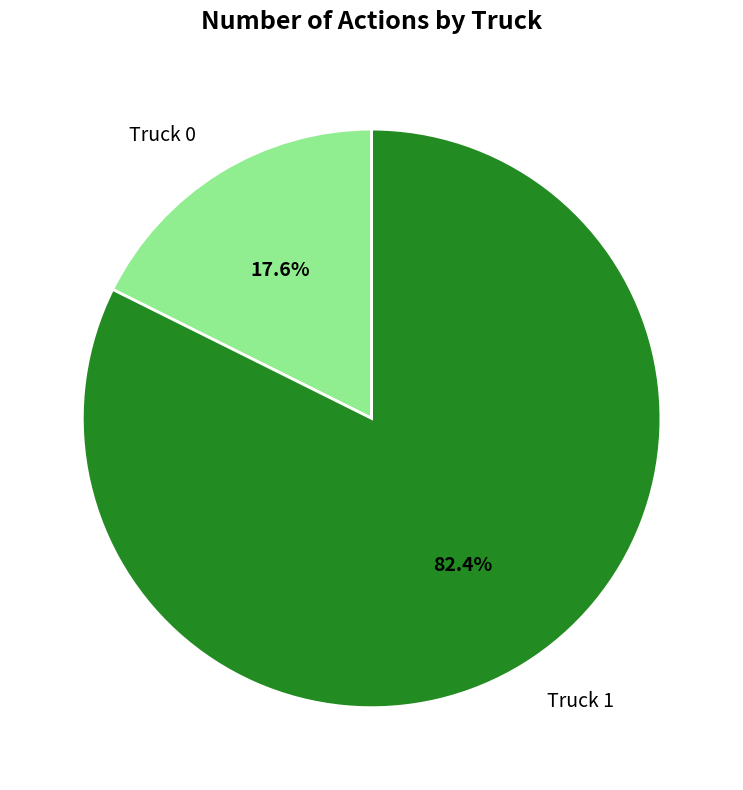

Between Truck 1 and Truck 0, which is larger?

Truck 1